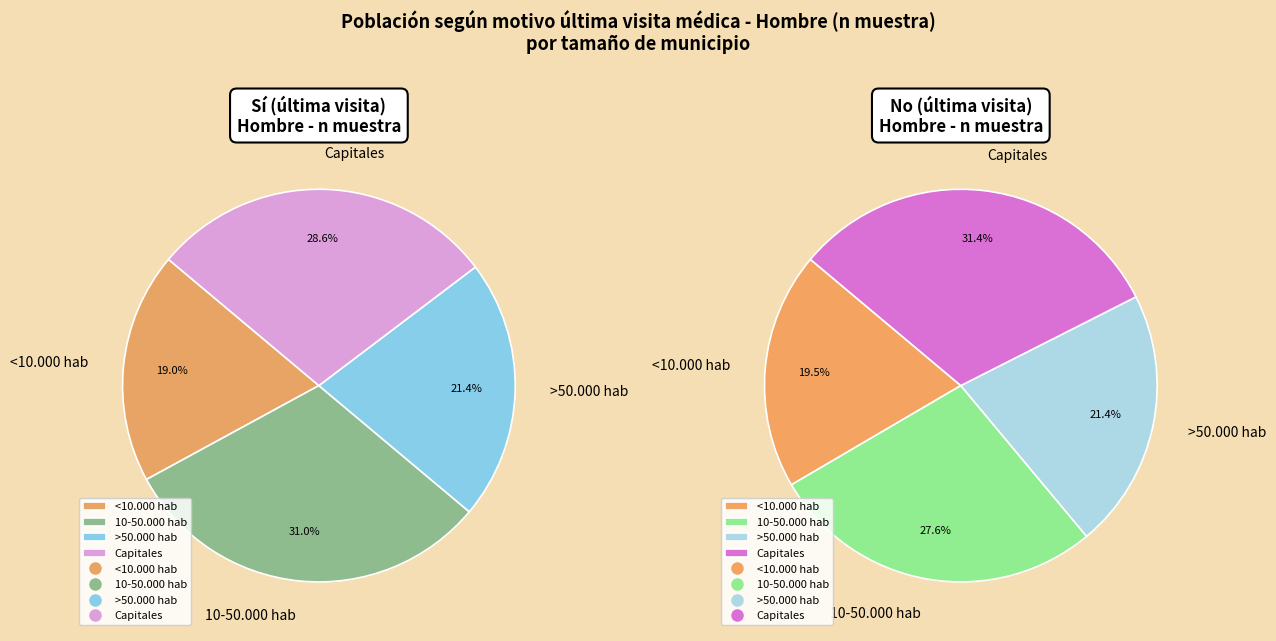

Count the number of slices in the pie.

4